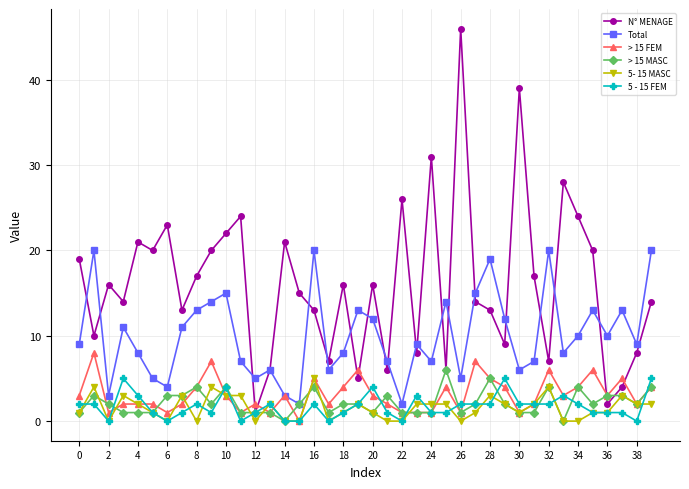

True or false: Total and 5 - 15 FEM cross at least once.

False